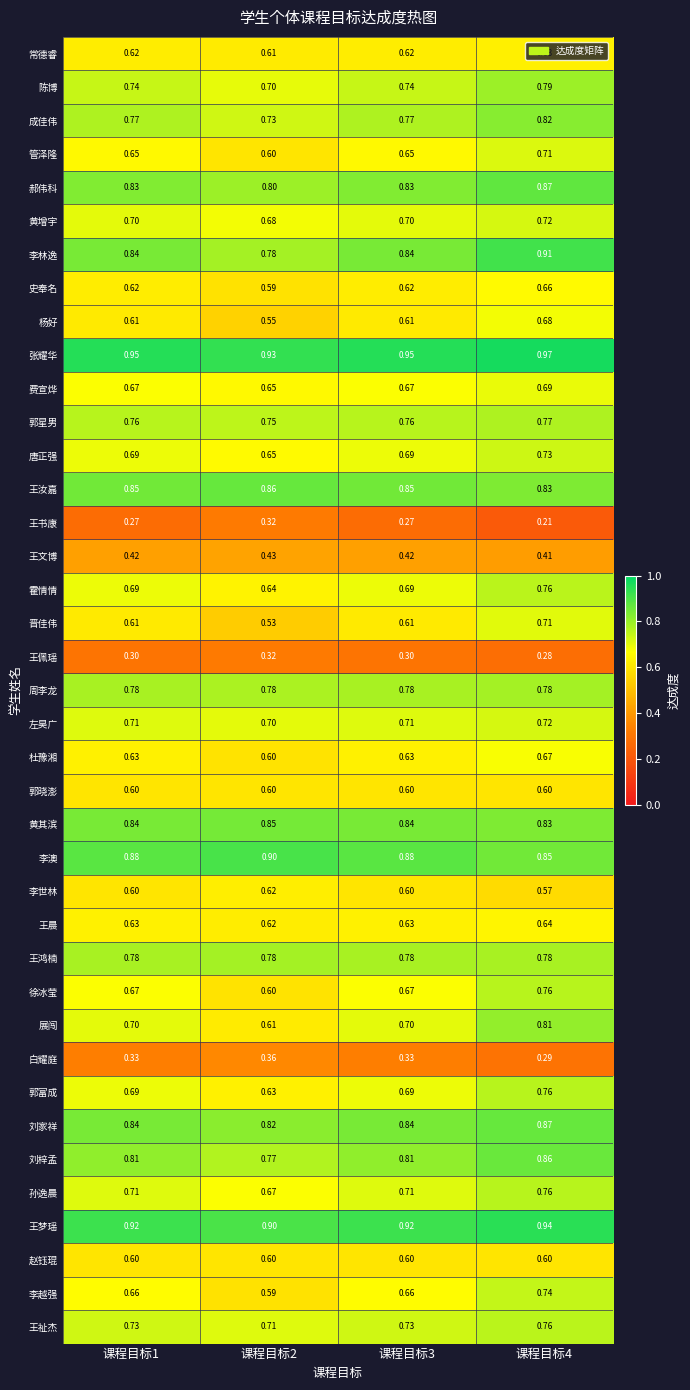

Which series has the largest total across all categories?

张耀华